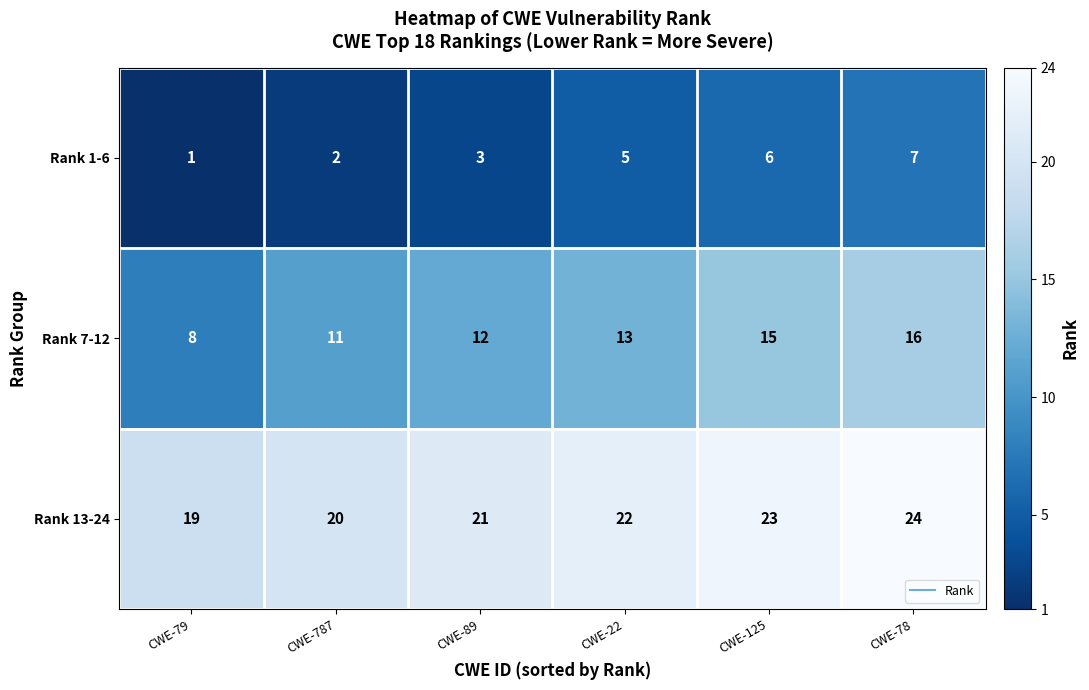

At CWE-22, list the series in order from smallest to largest.

Rank 1-6, Rank 7-12, Rank 13-24